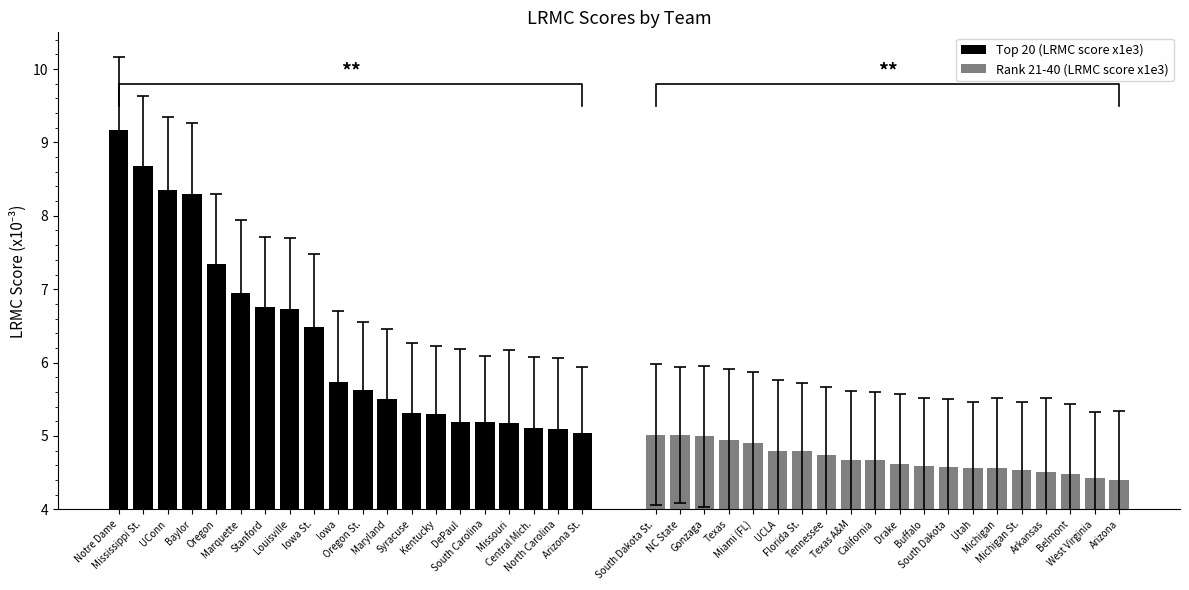

What is the difference between the Top 20 (LRMC score x1e3) values at Maryland and North Carolina?

0.4